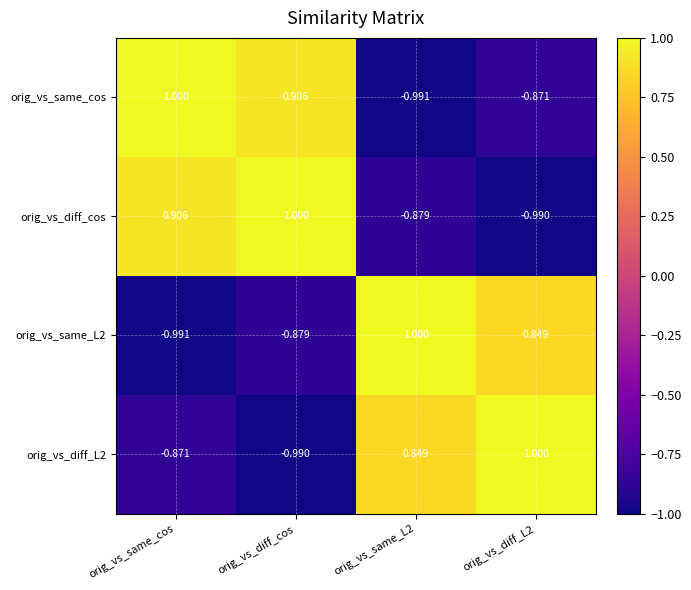

How many values in the orig_vs_diff_L2 series exceed 0?

2